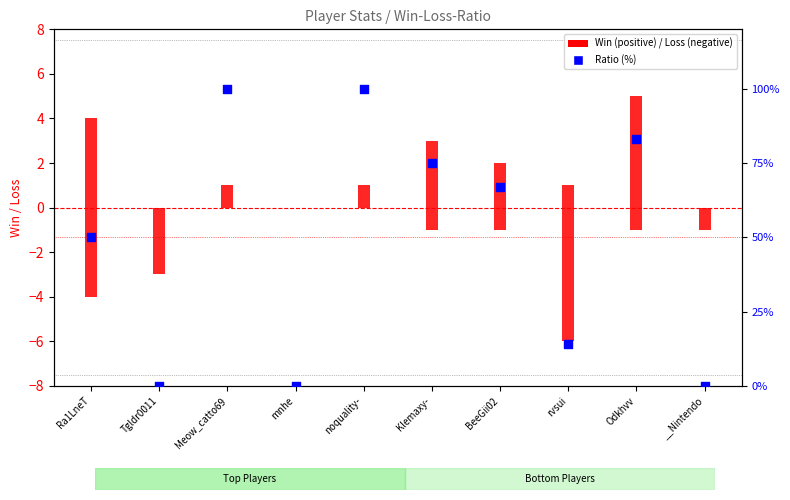

What is the change in value from Meow_catto69 to Odkhvv?

-17